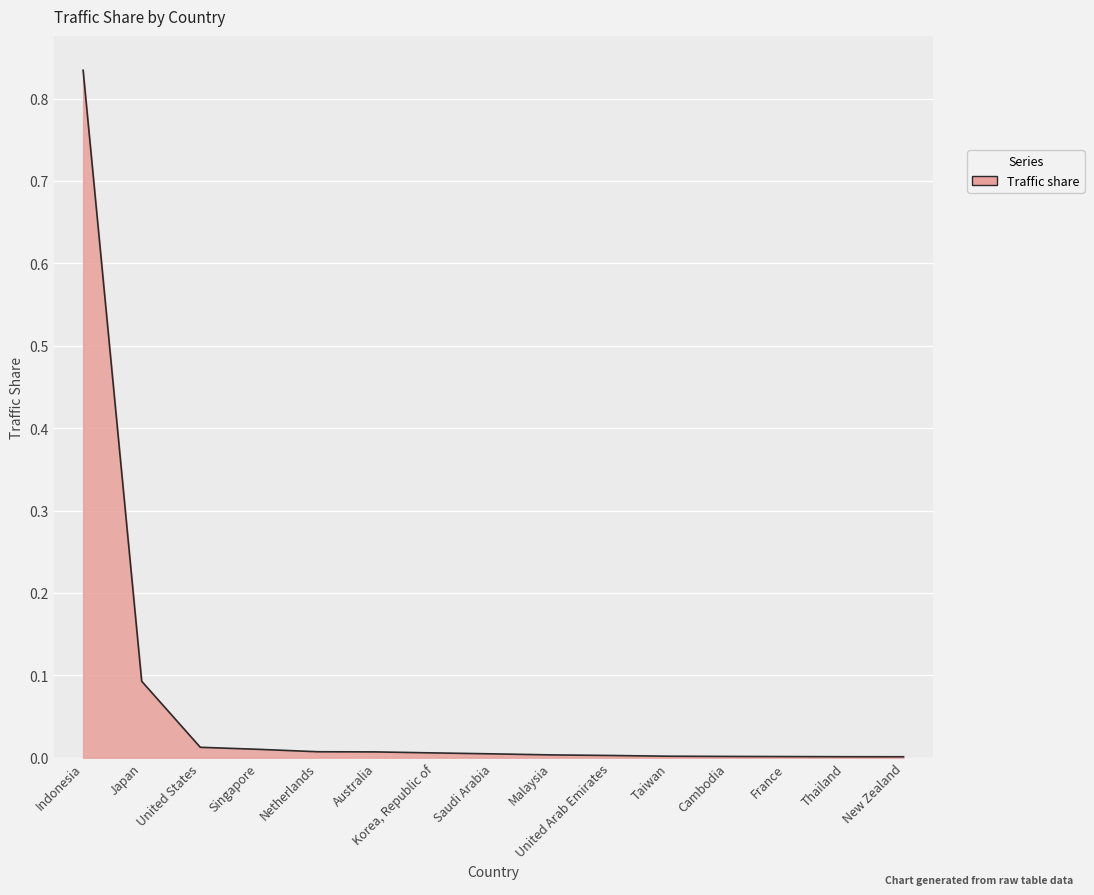

List the labels in order of value, largest first.

Indonesia, Japan, United States, Singapore, Netherlands, Australia, Korea, Republic of, Saudi Arabia, Malaysia, United Arab Emirates, Taiwan, Cambodia, France, Thailand, New Zealand